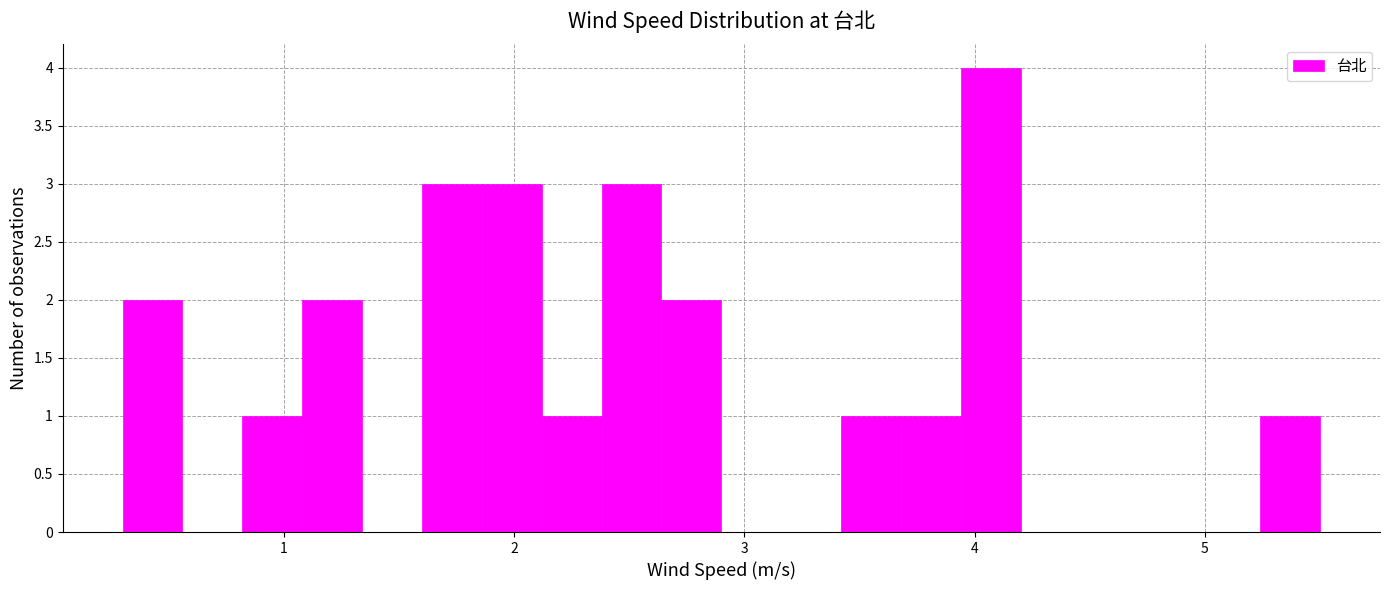

Around what value on the x-axis is the tallest bar? Give the approximate position of its centre, as read against the axis.

4.1